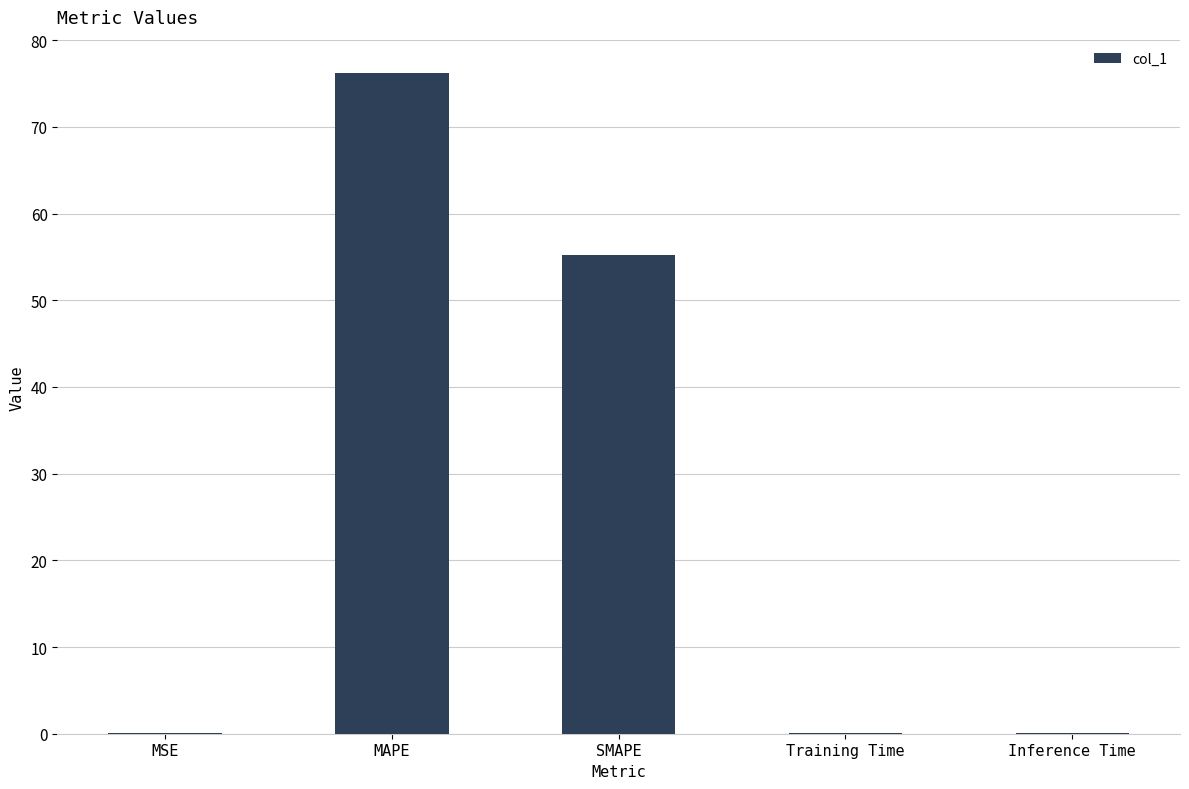

What is the sum of all values?

131.7